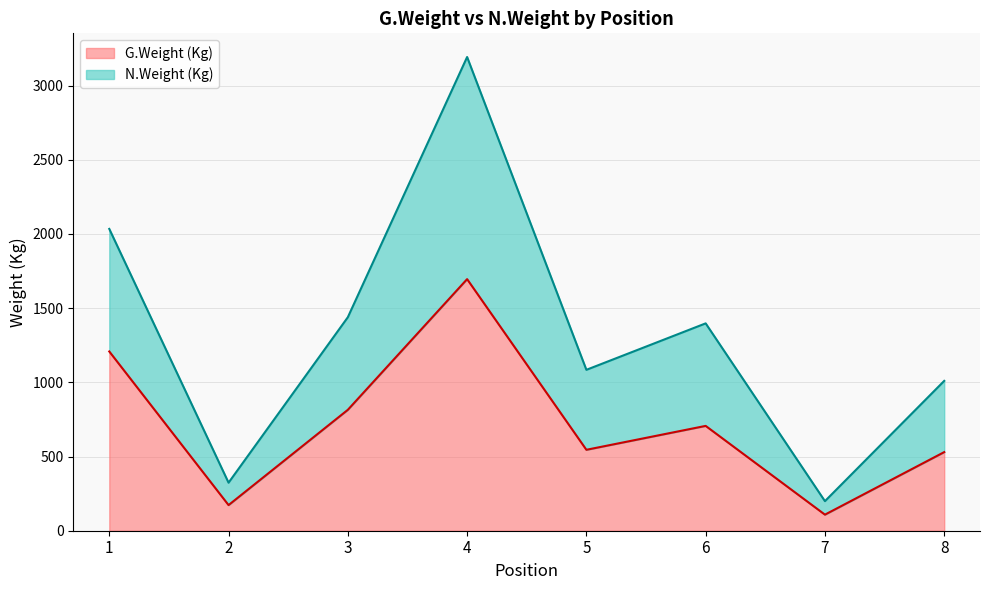

At which category is the sum across all series the highest?

4